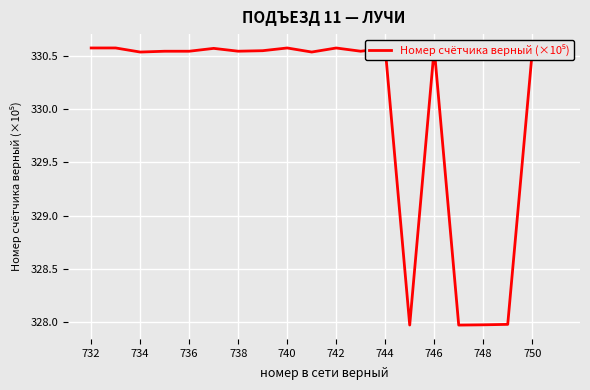

What is the difference between the maximum and minimum values?

2.6